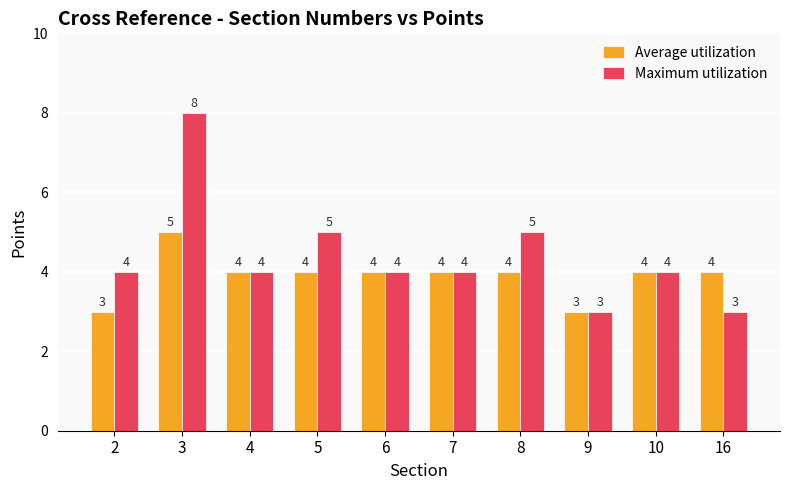

What value does the Average utilization series have at 9?

3